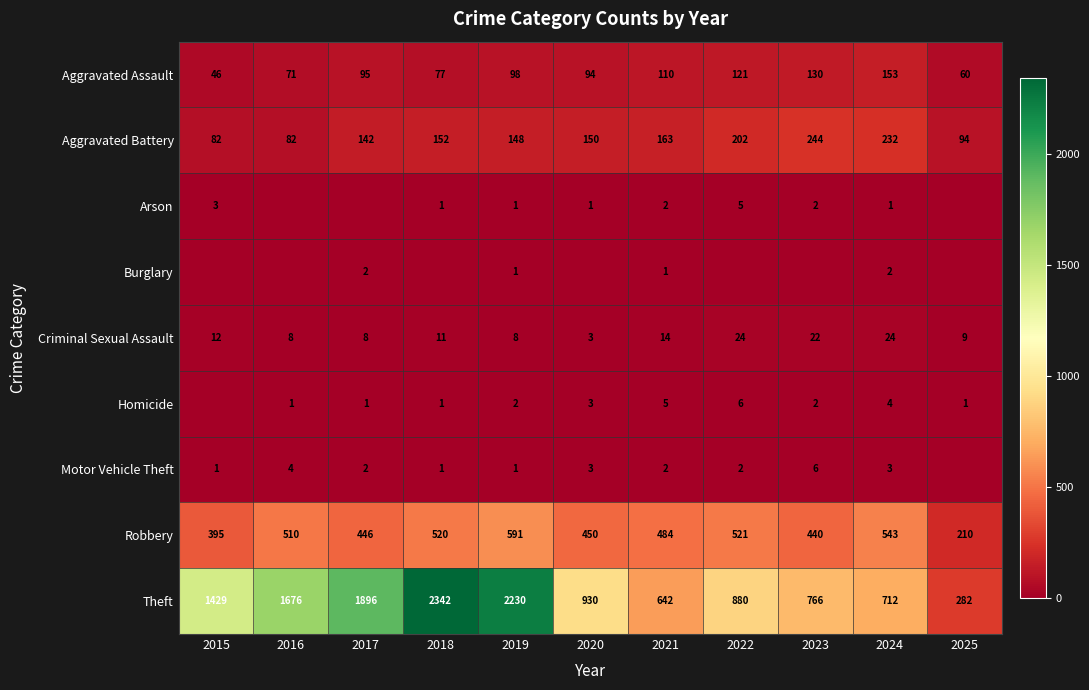

Which category has the lowest value in the Aggravated Battery series?

2015